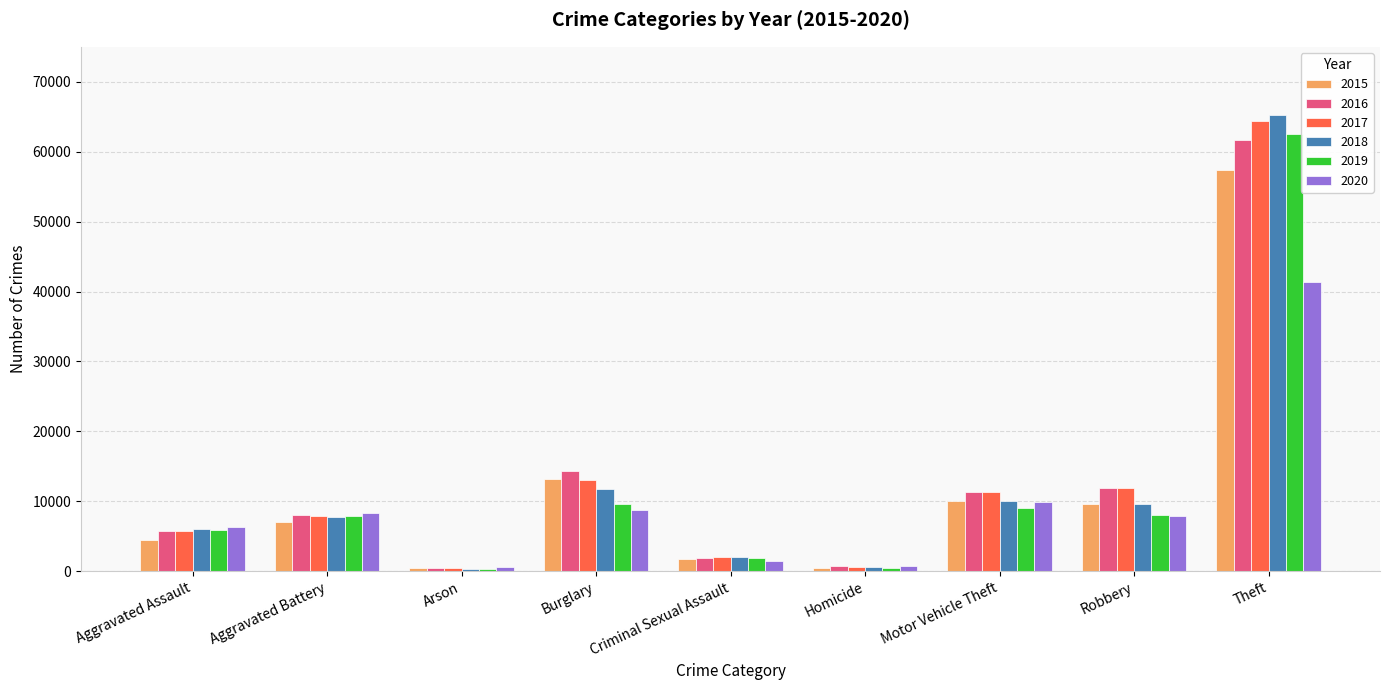

Which series has the widest spread of values?

2018